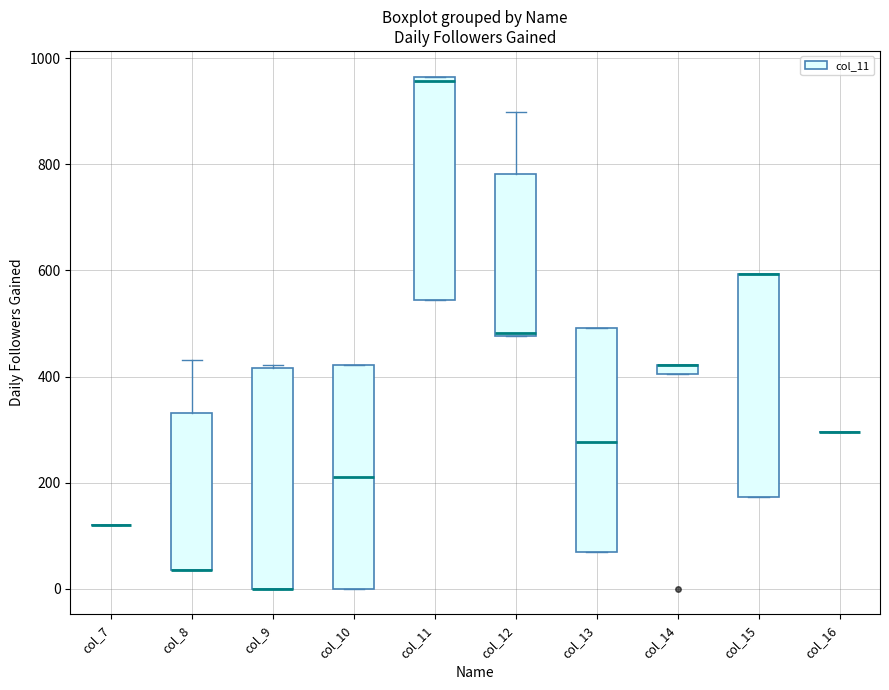

Where is the lower edge of the box for col_11 on the y-axis? The values are not printed on the chart, so give them approximately, as read against the axis.

540